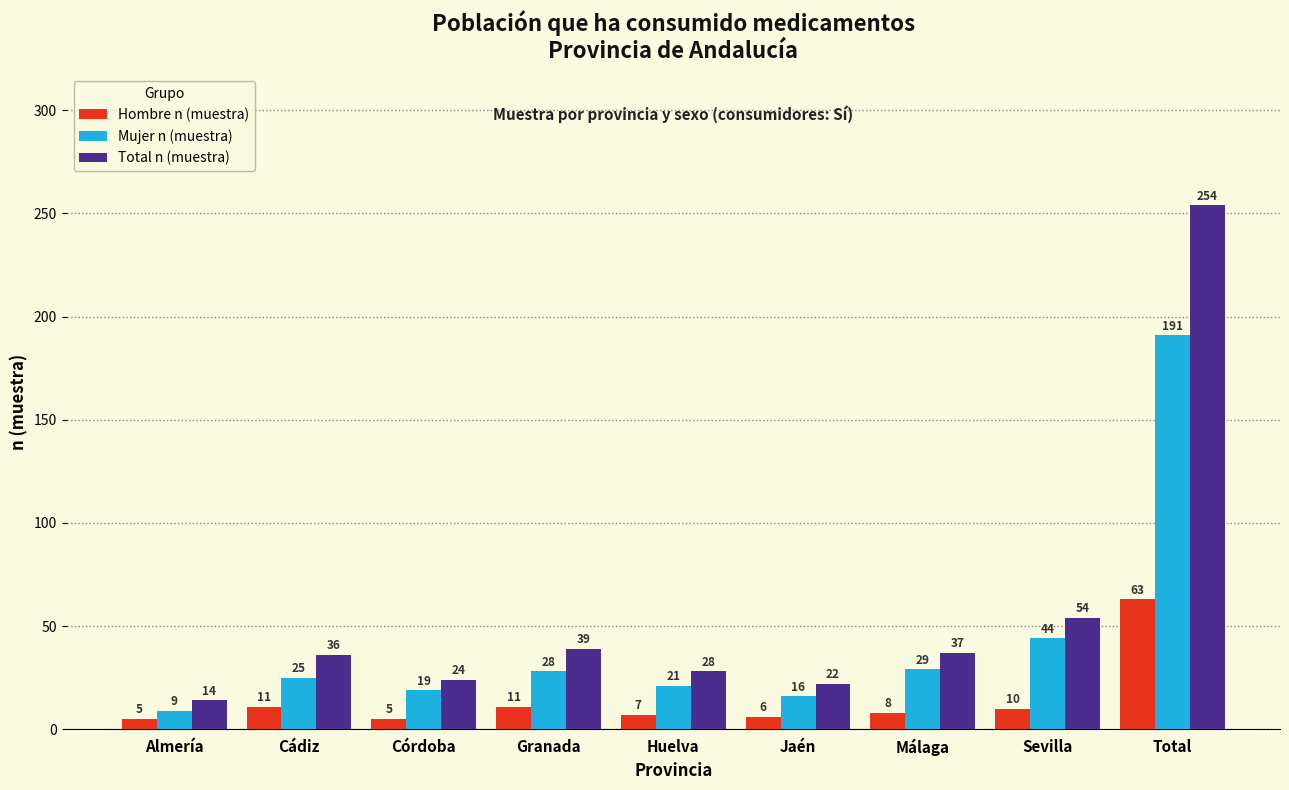

Reading left to right, extract all data points from this chart.

Hombre n (muestra): 5	11	5	11	7	6	8	10	63
Mujer n (muestra): 9	25	19	28	21	16	29	44	191
Total n (muestra): 14	36	24	39	28	22	37	54	254